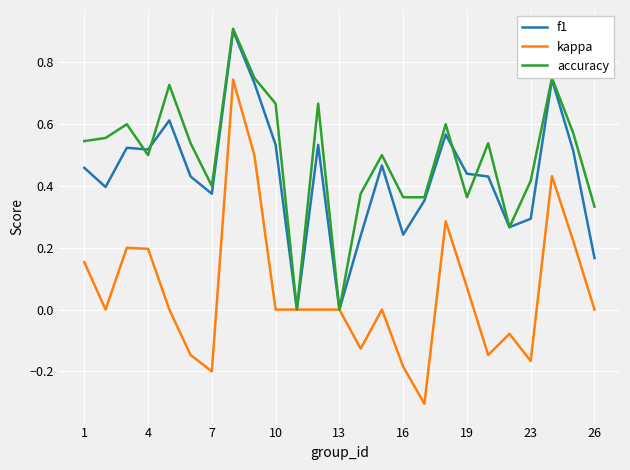

What are all the series names shown in the legend?

f1, kappa, accuracy